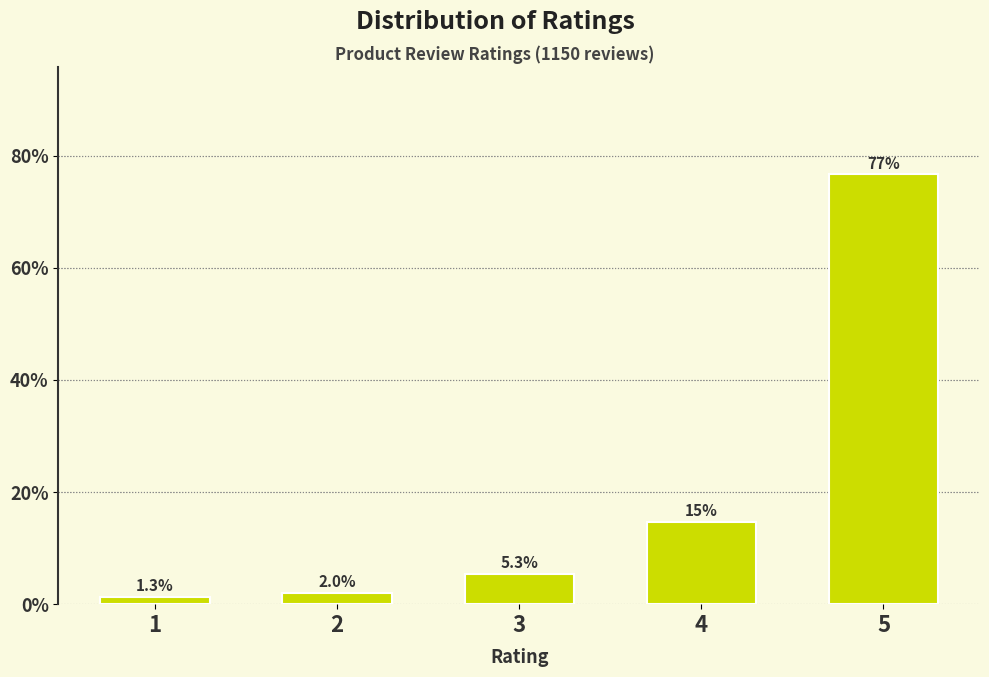

Reading right to left, what are all the values shown in this chart?

76.7	14.7	5.3	2.0	1.3